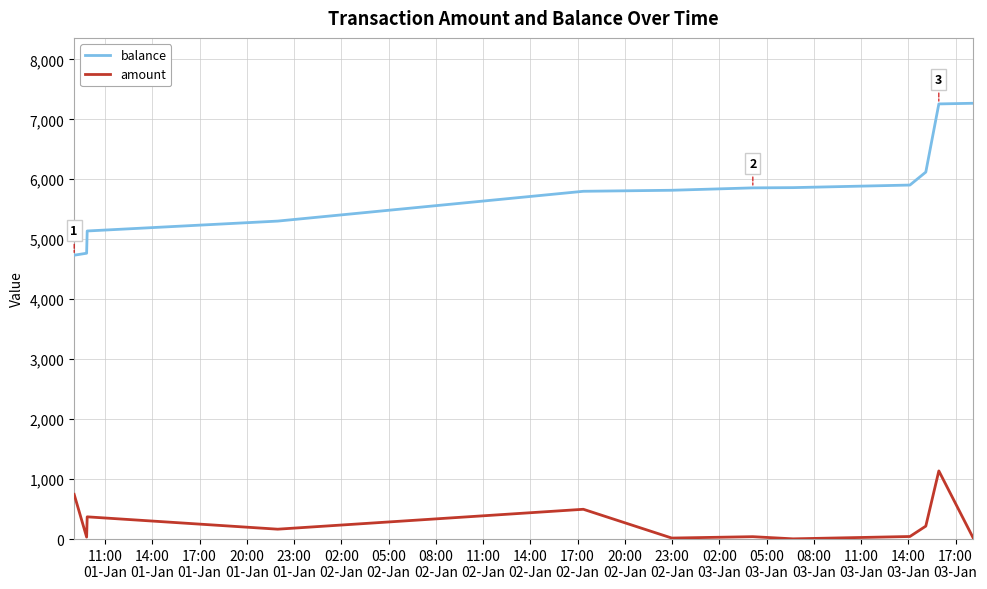

True or false: balance and amount intersect in this chart.

False